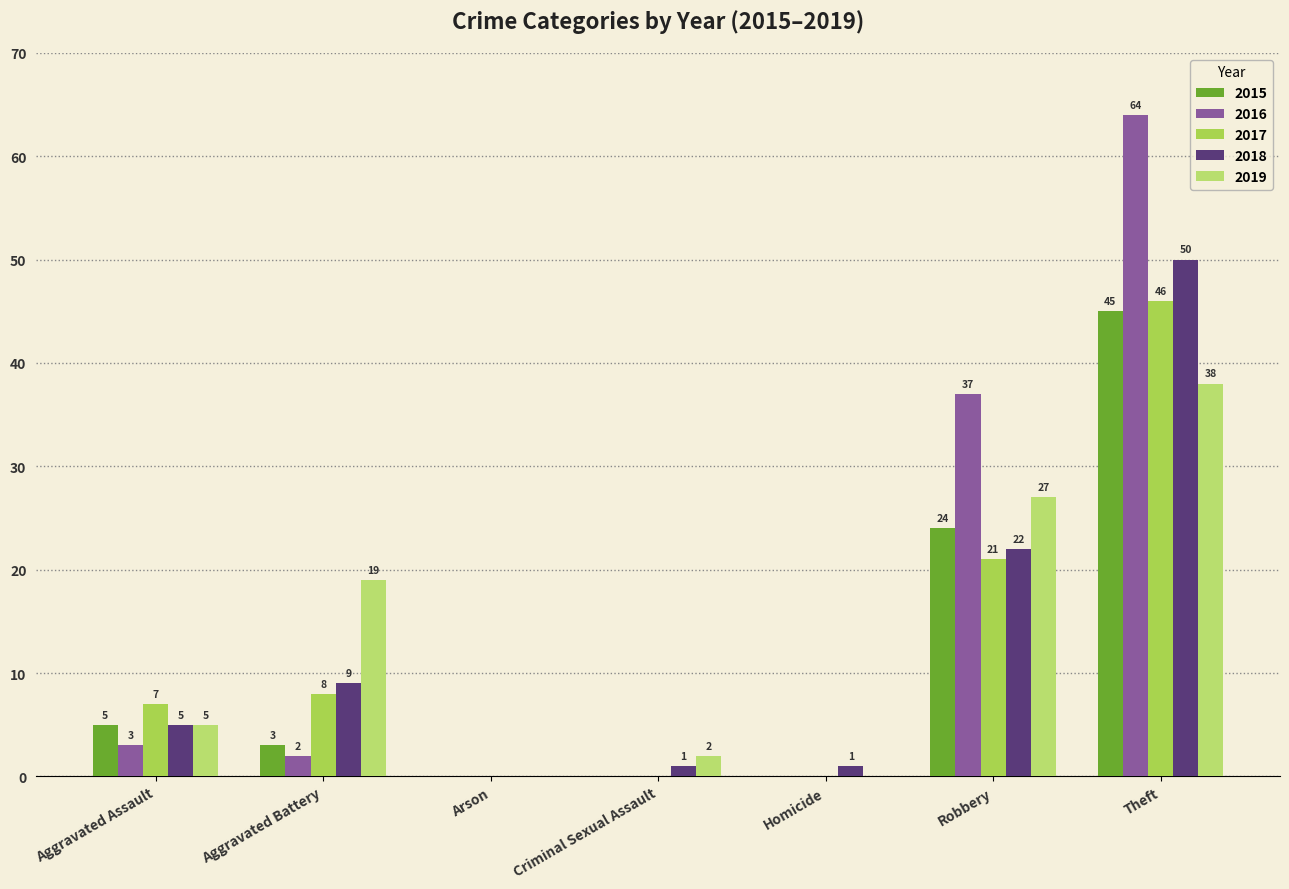

At how many categories does at least one series exceed 41?

1